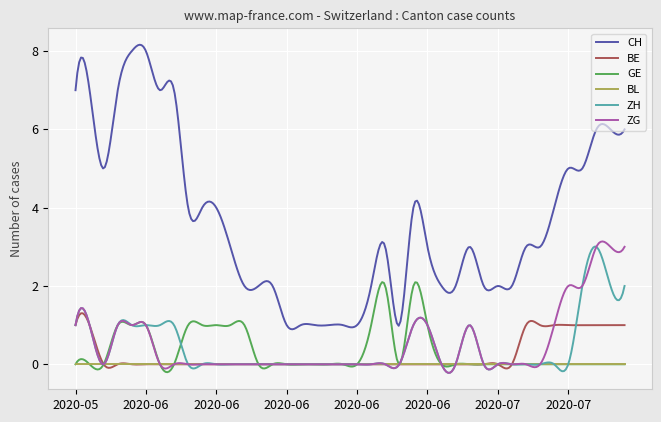

True or false: CH and ZH cross at least once.

False